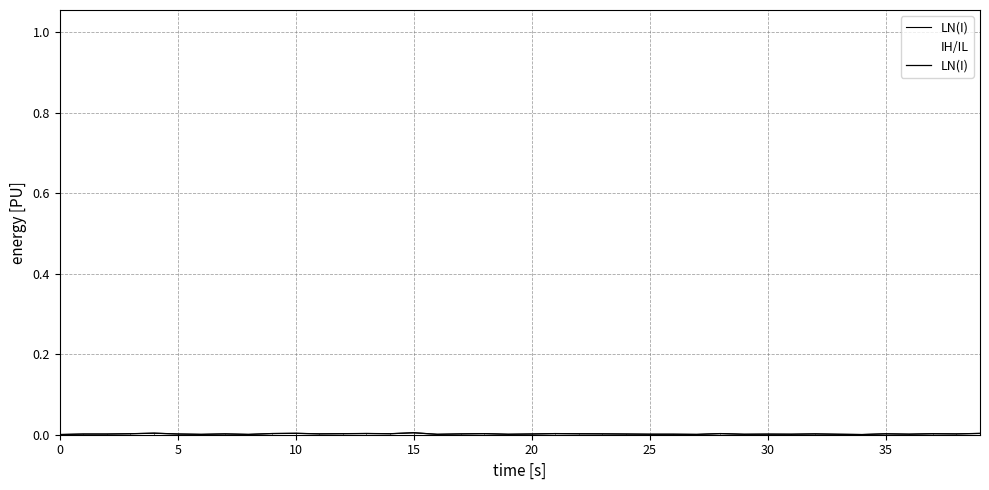

Which has a higher value, 5 or 33?

5